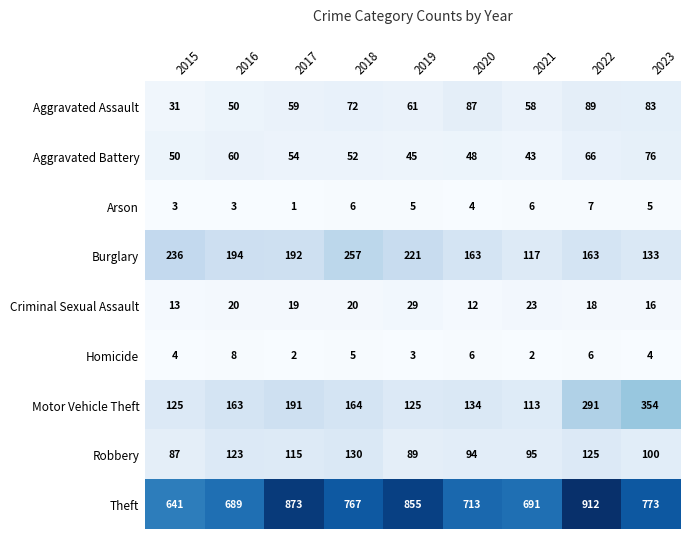

What is the average value of the Aggravated Assault series?

66